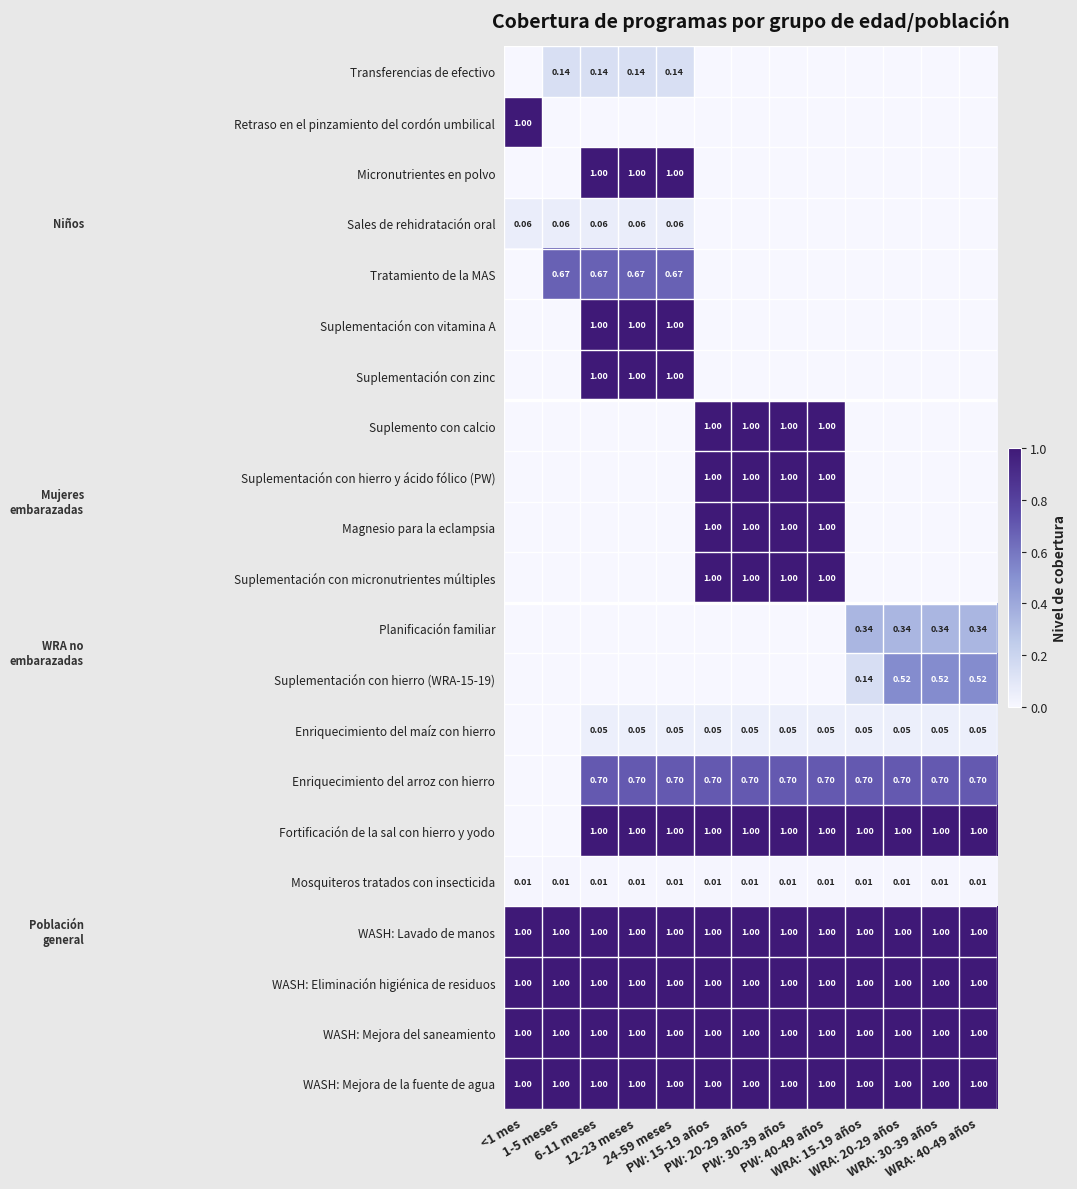

Which has a higher value, PW: 15-19 años or 24-59 meses?

24-59 meses